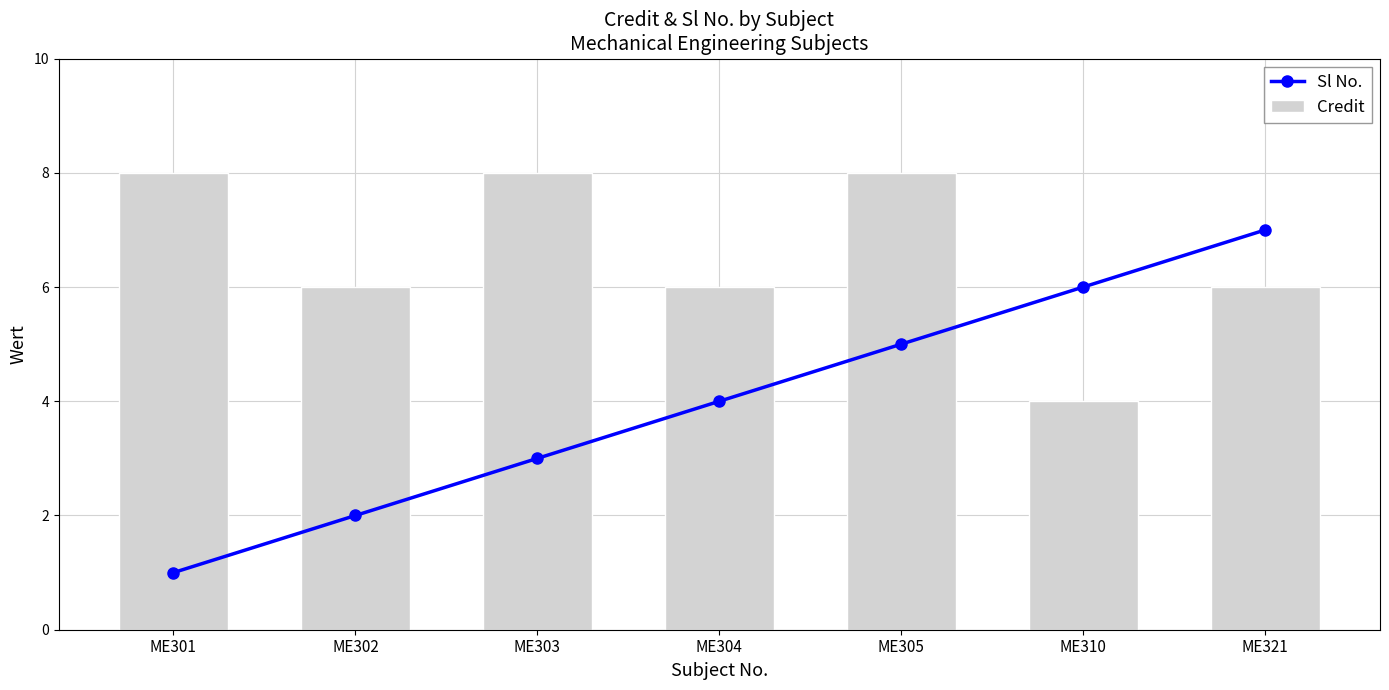

How many values in the Sl No. series exceed 4?

3